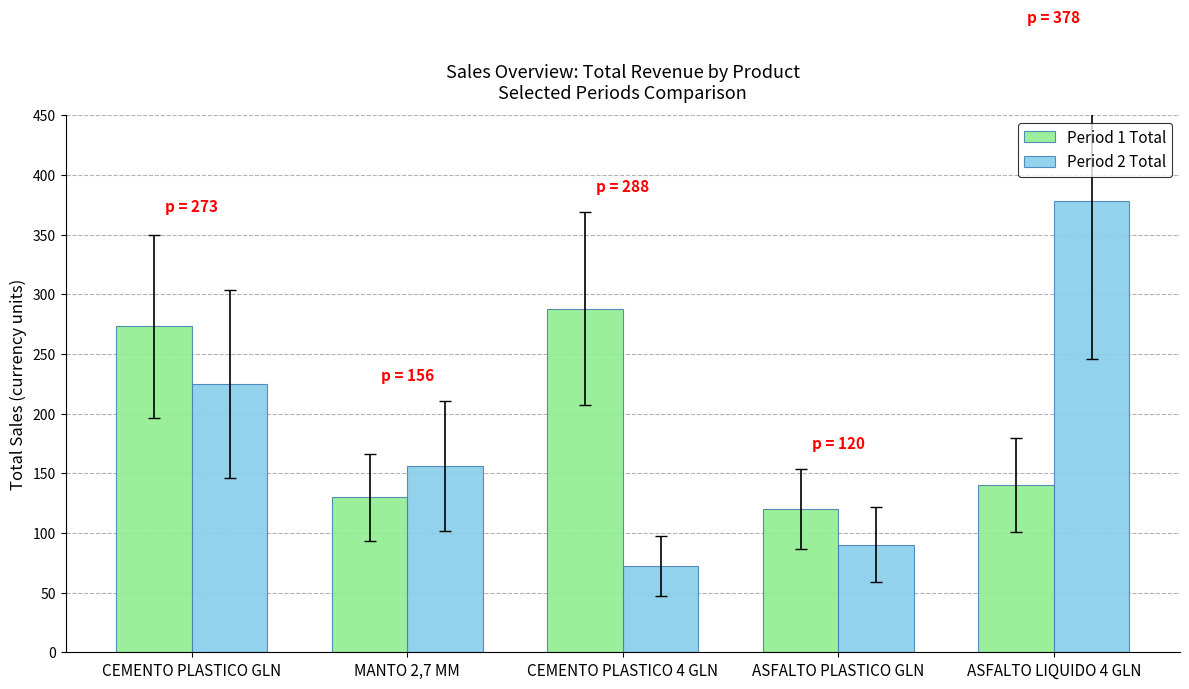

Is it true that Period 1 Total equals 489 at CEMENTO PLASTICO 4 GLN?

False